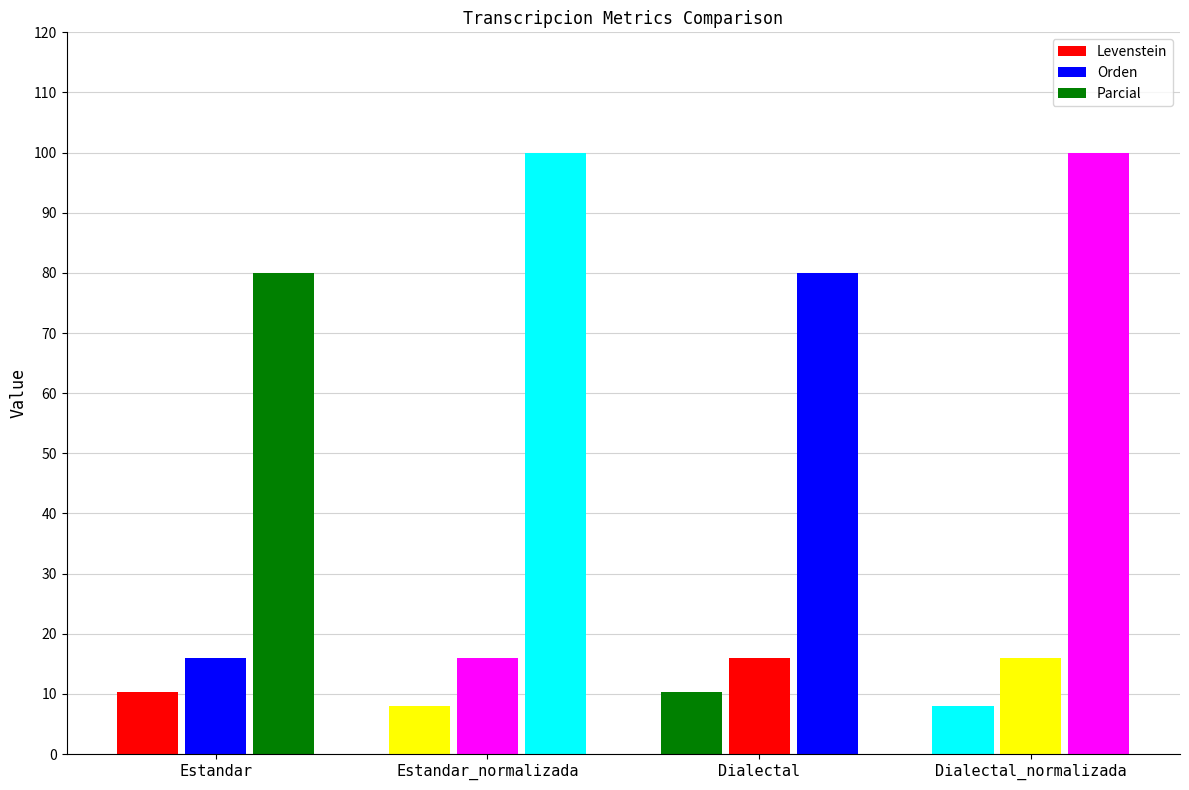

What is the difference between the second highest and minimum values in the Parcial series?

20.0